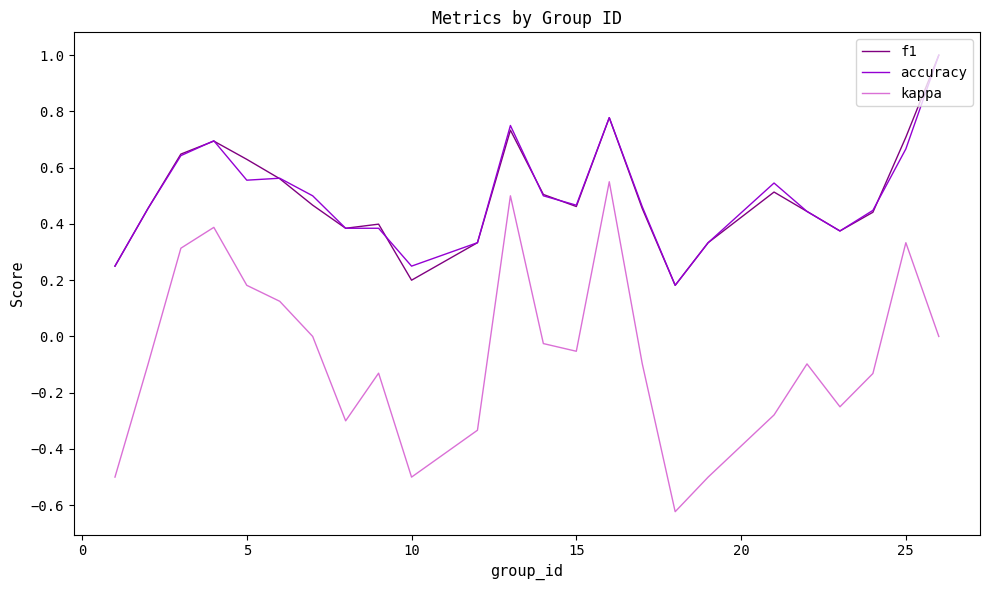

Which series has the widest spread of values?

kappa